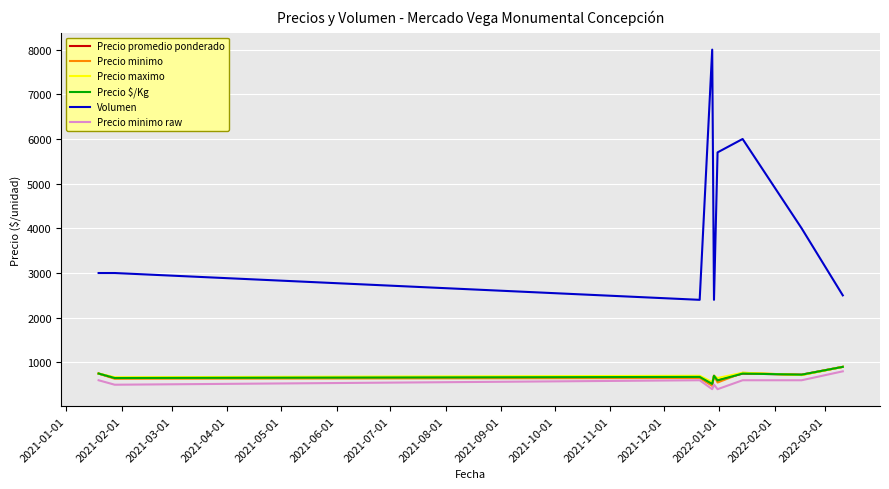

Which series has the largest total across all categories?

Volumen